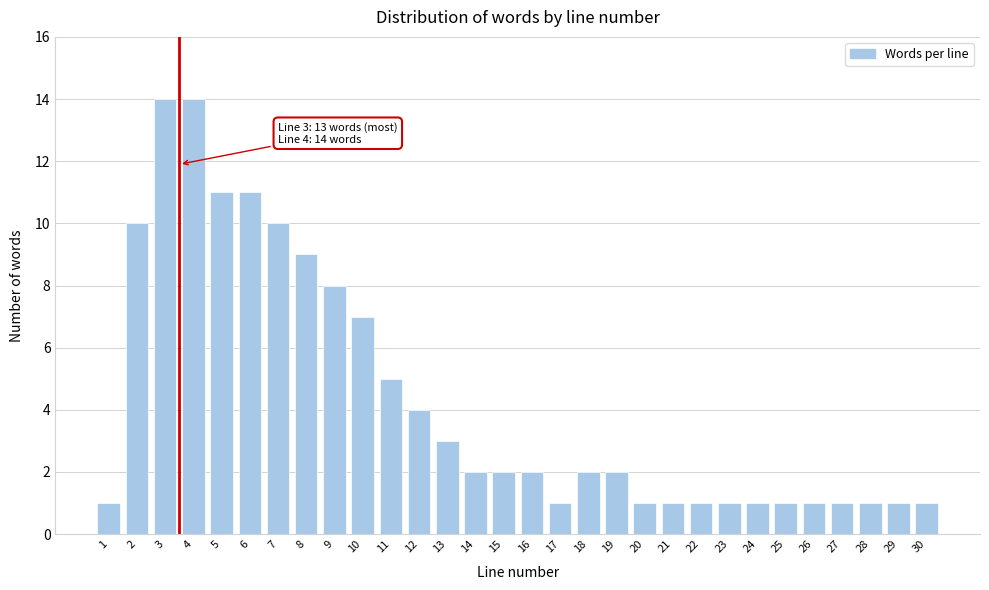

Reading left to right, what are all the values shown in this chart?

1=1	2=10	3=14	4=14	5=11	6=11	7=10	8=9	9=8	10=7	11=5	12=4	13=3	14=2	15=2	16=2	17=1	18=2	19=2	20=1	21=1	22=1	23=1	24=1	25=1	26=1	27=1	28=1	29=1	30=1